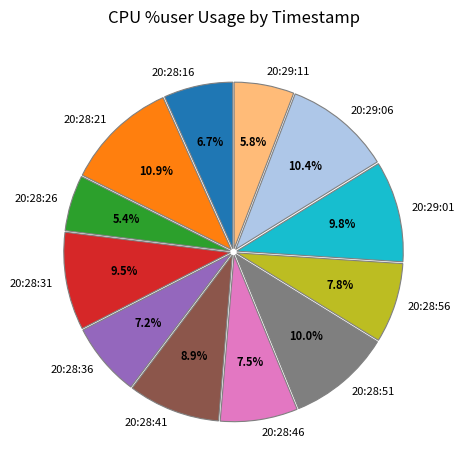

Which category has the biggest portion of the pie?

20:28:21